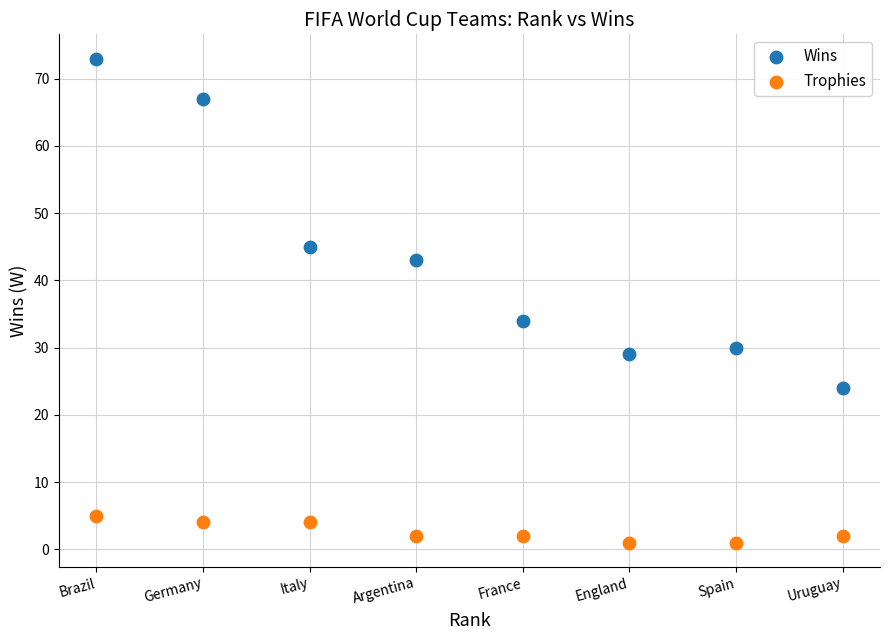

What are all the series names shown in the legend?

Wins, Trophies